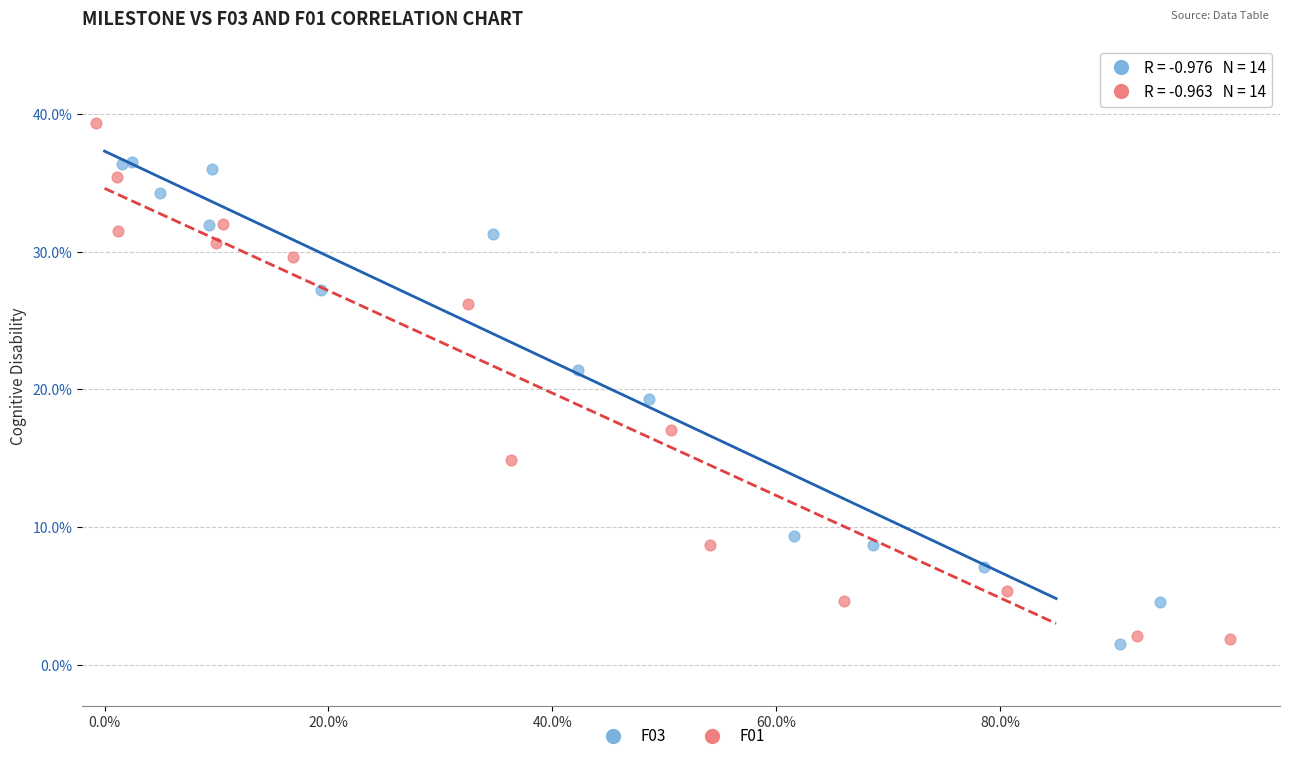

Which series has the largest Y range (max minus min)?

F01